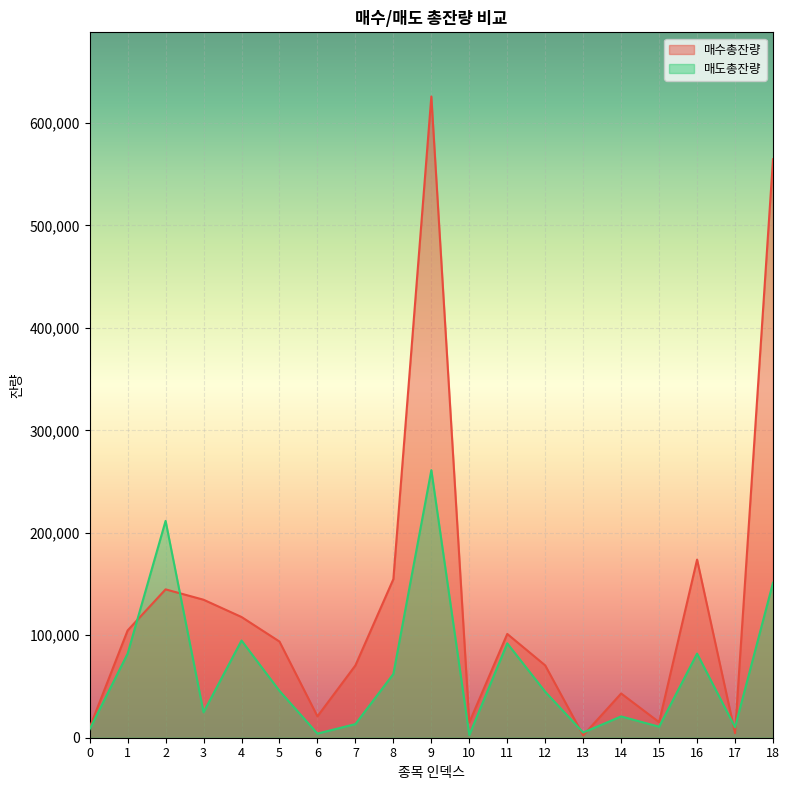

Rank the series at 12 from lowest to highest value.

매도총잔량, 매수총잔량